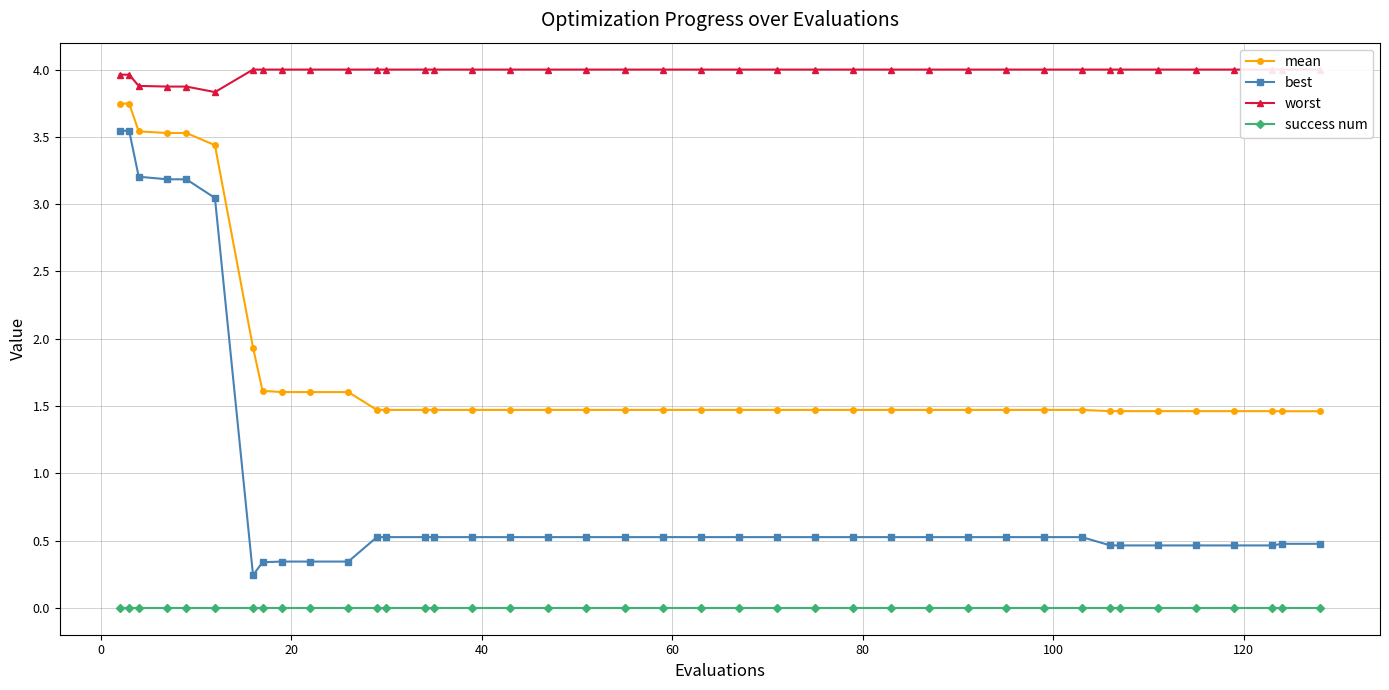

True or false: best and mean cross at least once.

False